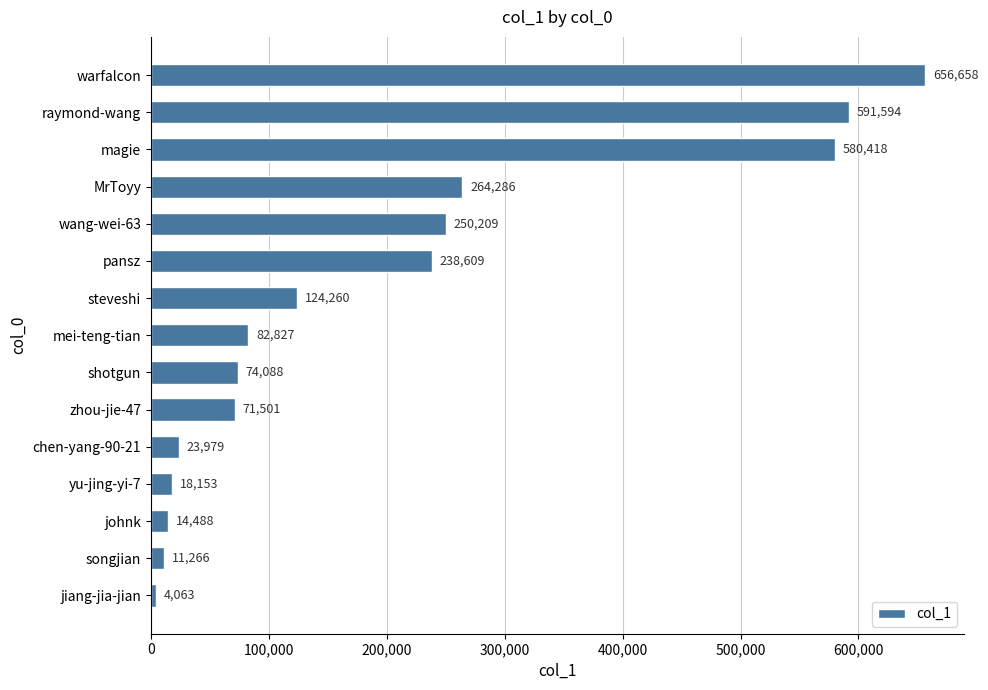

What is the sum of all values?

3006399